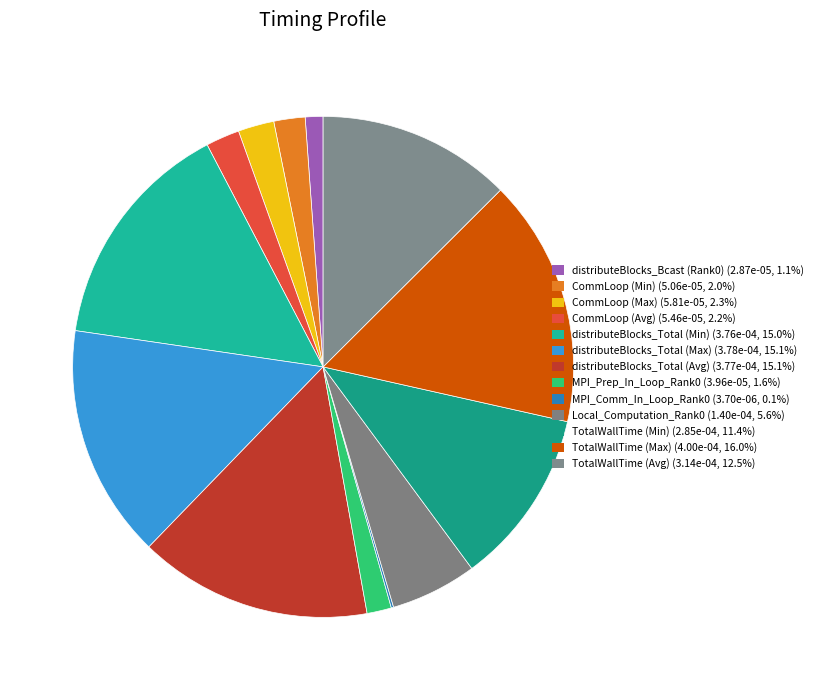

Is there any slice that represents more than half of the pie?

No